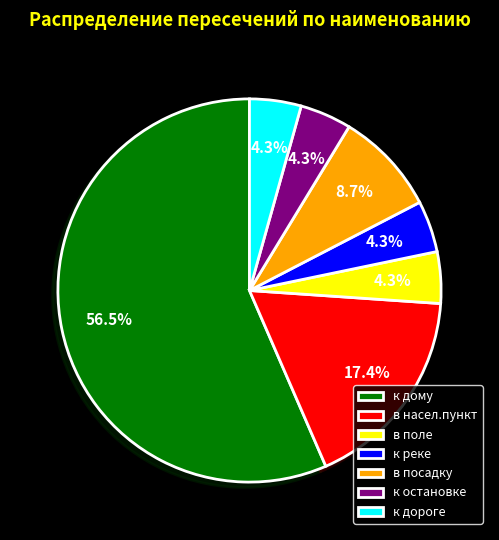

To the nearest percent, what is the difference between the в насел.пункт and в поле slice percentages?

13%